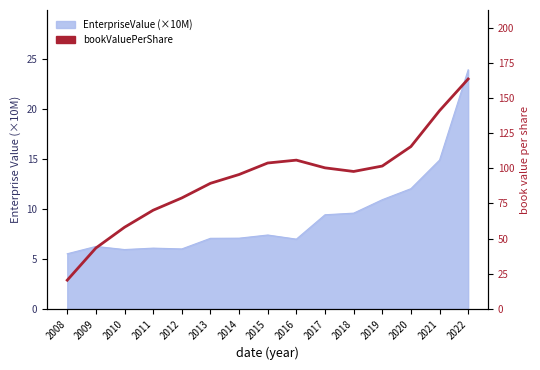

How many data points are above 97?

8